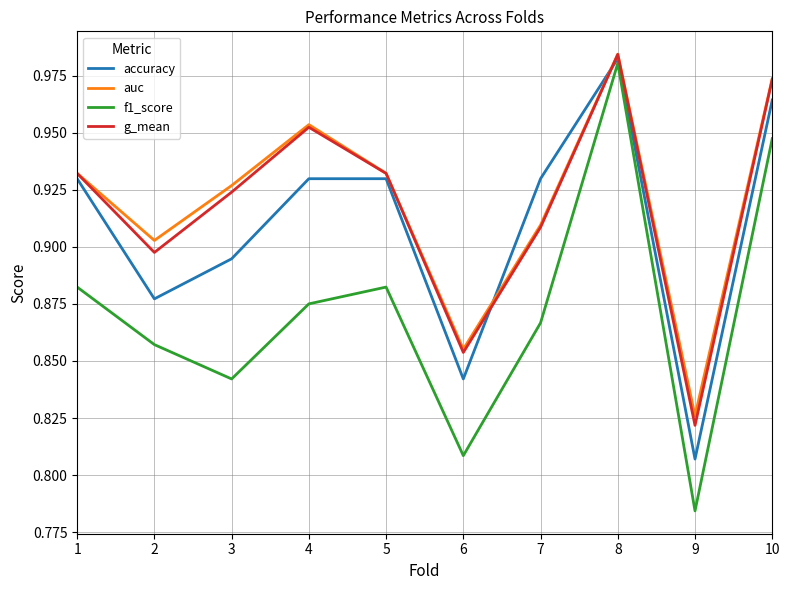

At which label does f1_score reach its peak?

8